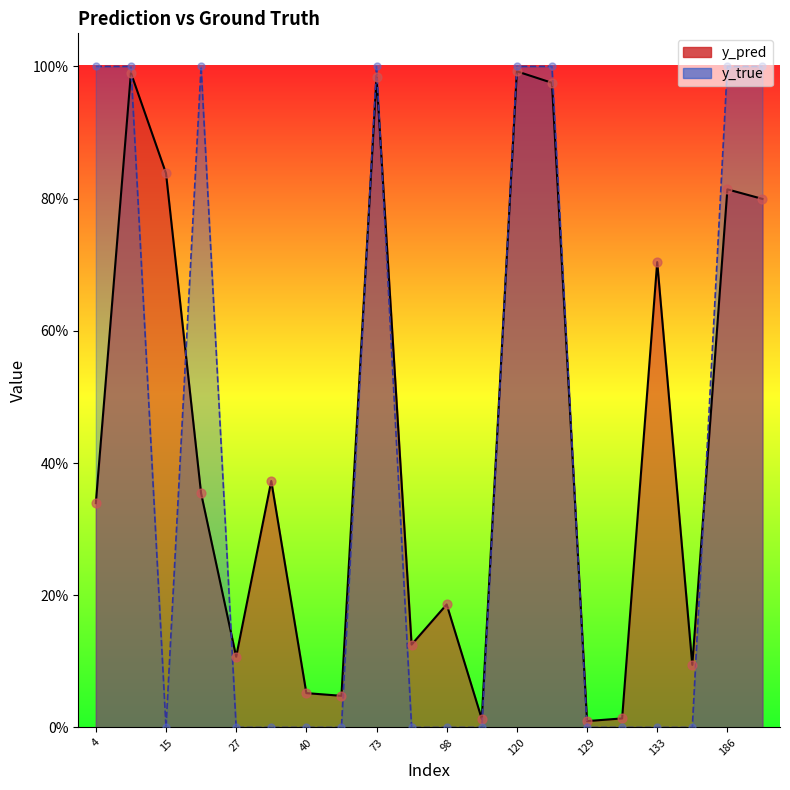

At which category is the sum across all series the highest?

120